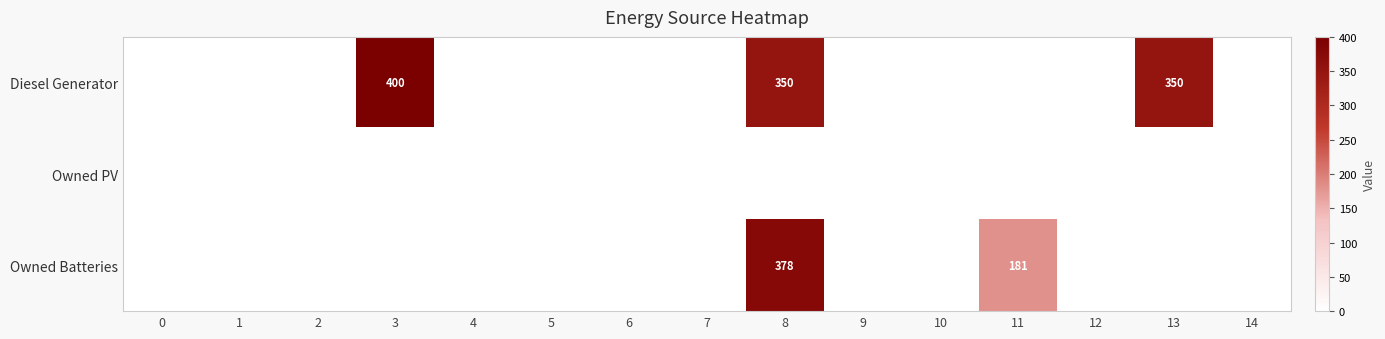

Is the value of Diesel Generator at 14 greater than the value of Owned Batteries at 7?

No